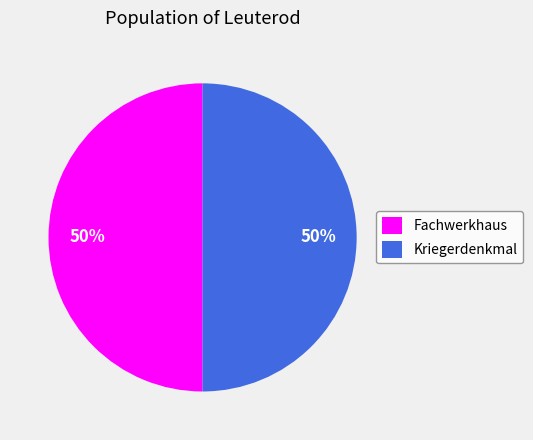

Combined, do Fachwerkhaus and Kriegerdenkmal account for over 50%?

Yes